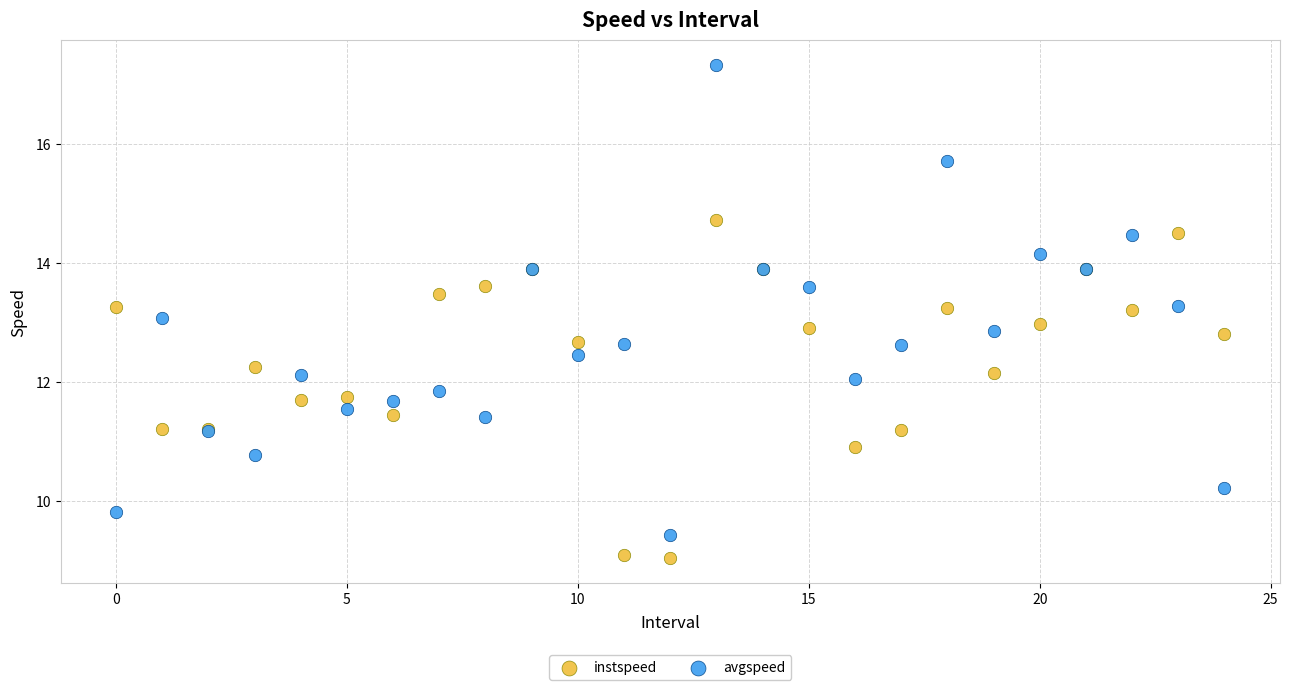

Which series contains the highest Y value?

avgspeed